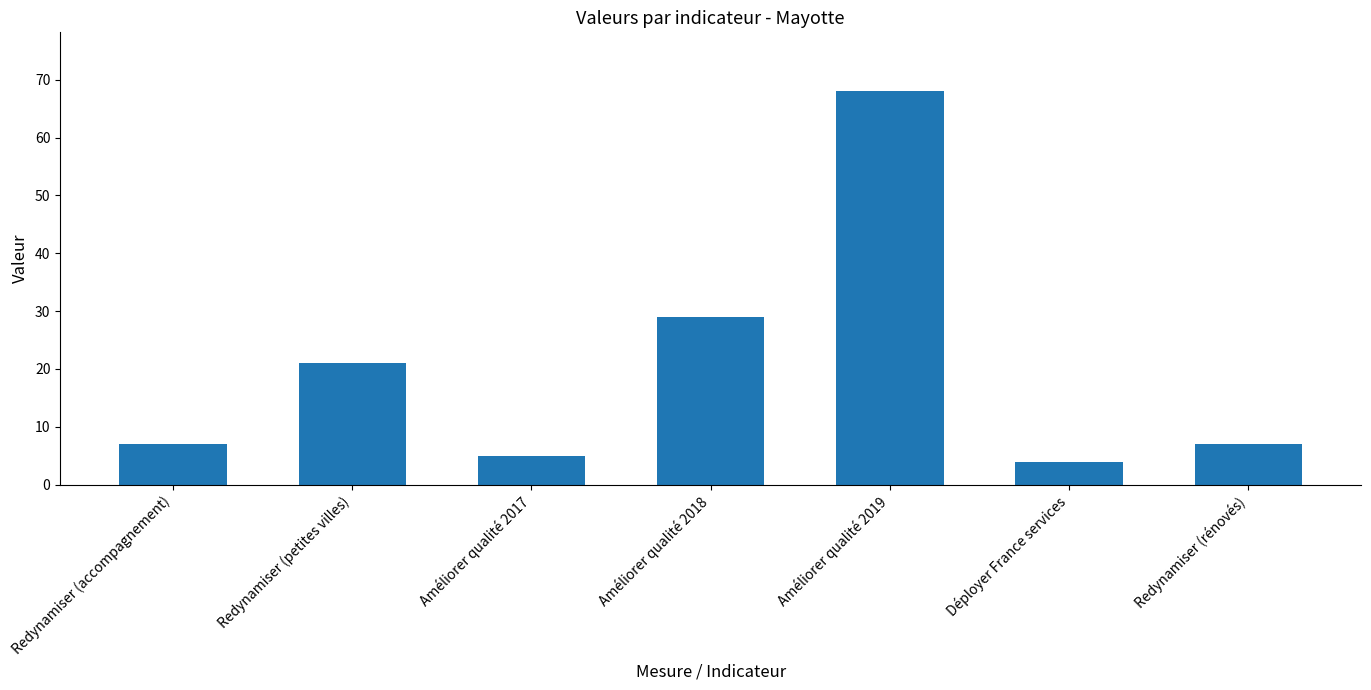

Reading right to left, list all the values displayed in this chart.

7	4	68	29	5	21	7